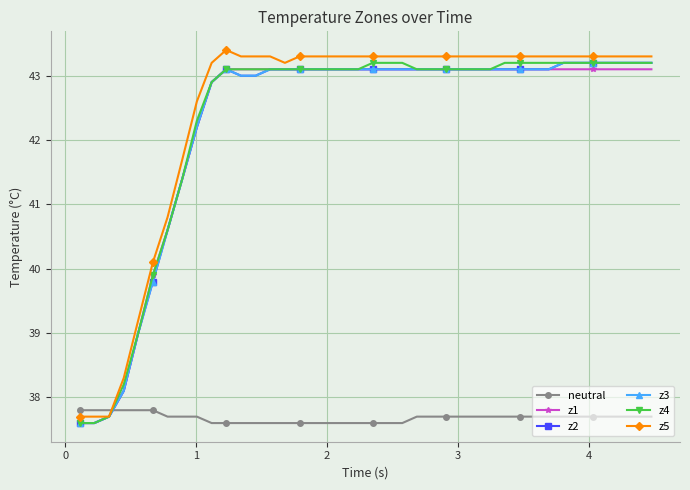

What is the value of the z2 point at the 27th from the left?

43.1